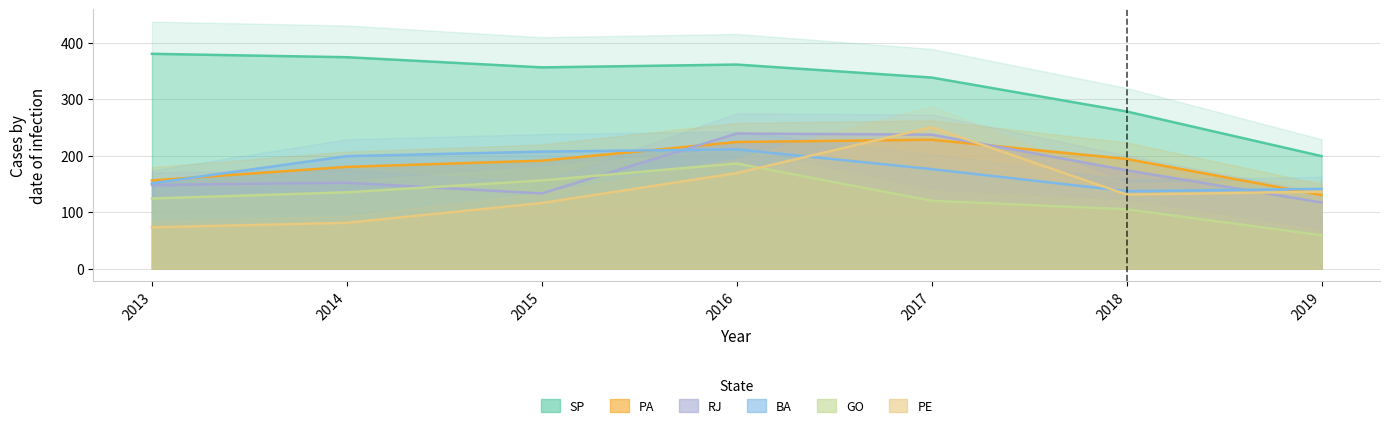

Is it true that RJ equals 56 at 2015?

False